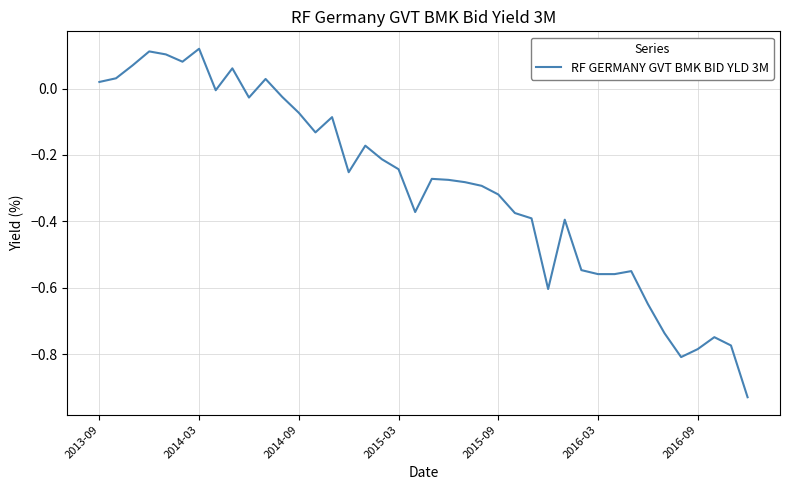

True or false: the data shows -0.3 at 2016-03.

False